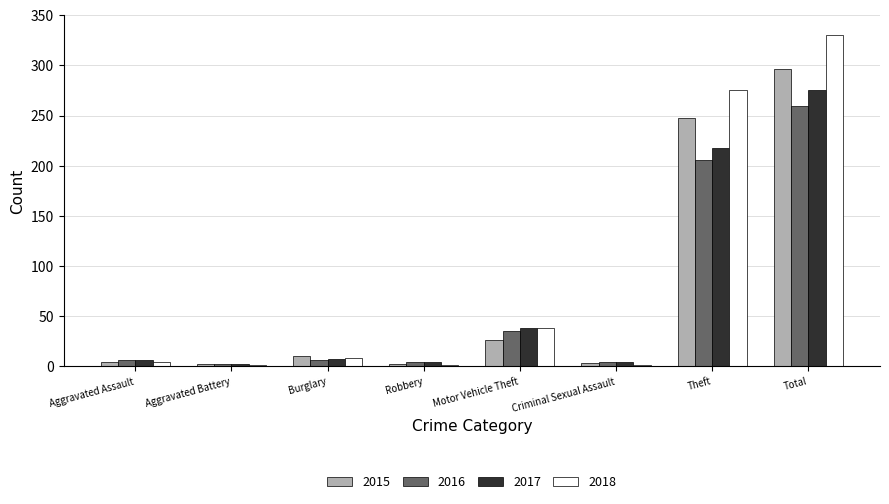

What is the greatest value displayed?

330